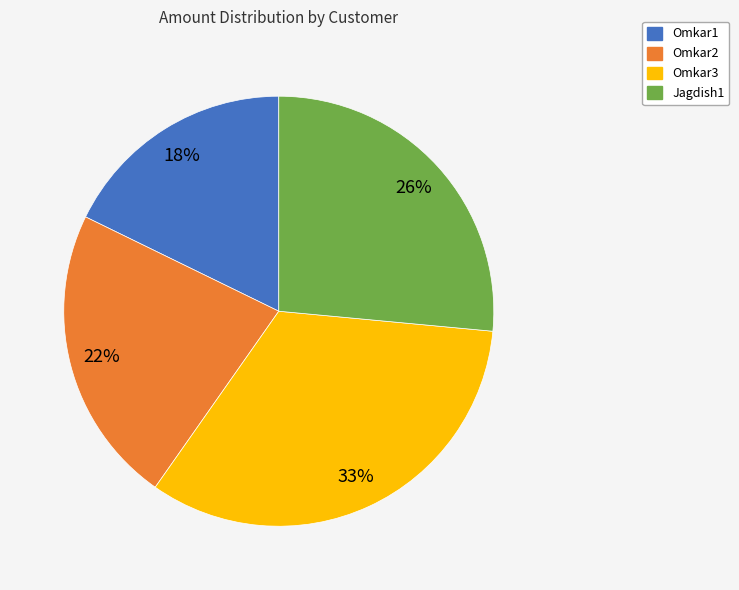

To the nearest percent, what is the combined percentage of Omkar2 and Omkar3?

56%